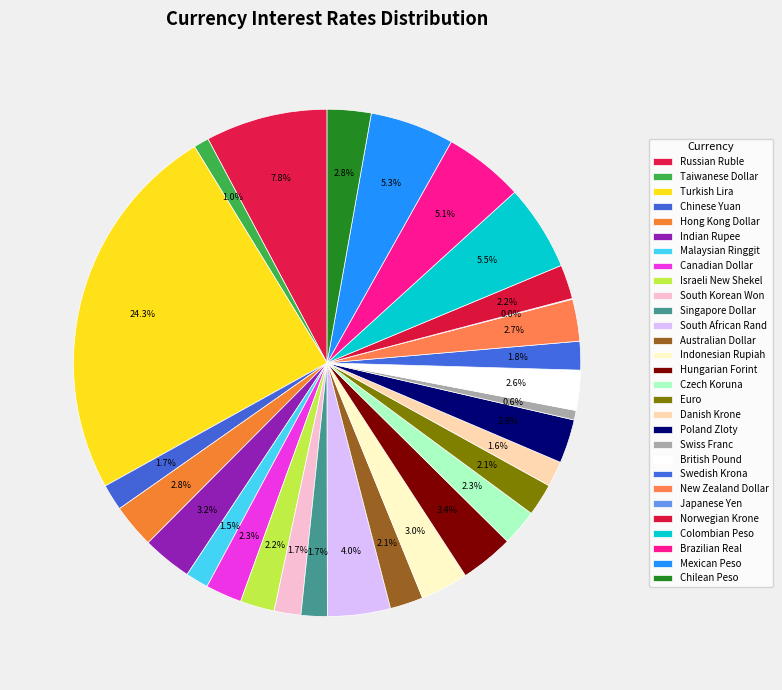

Is it true that Hungarian Forint is 9% of the pie?

False